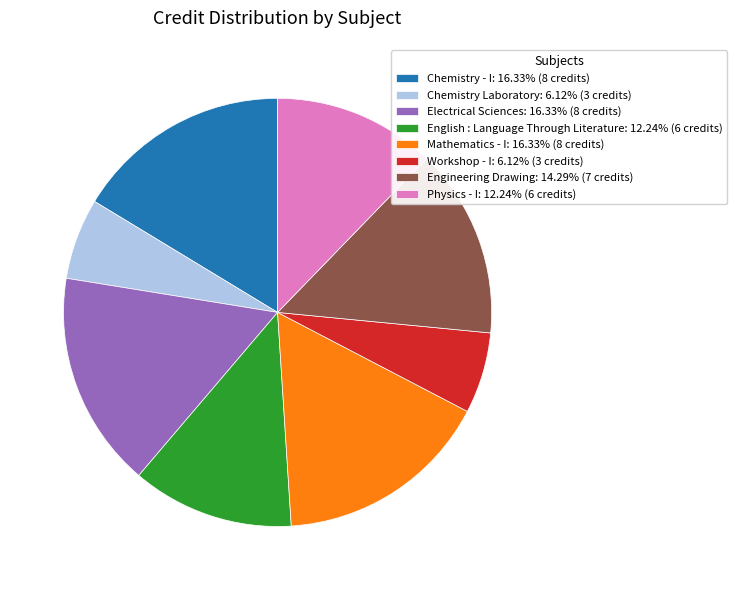

Does Mathematics - I: 16.33% (8 credits) represent more than half of the total?

No